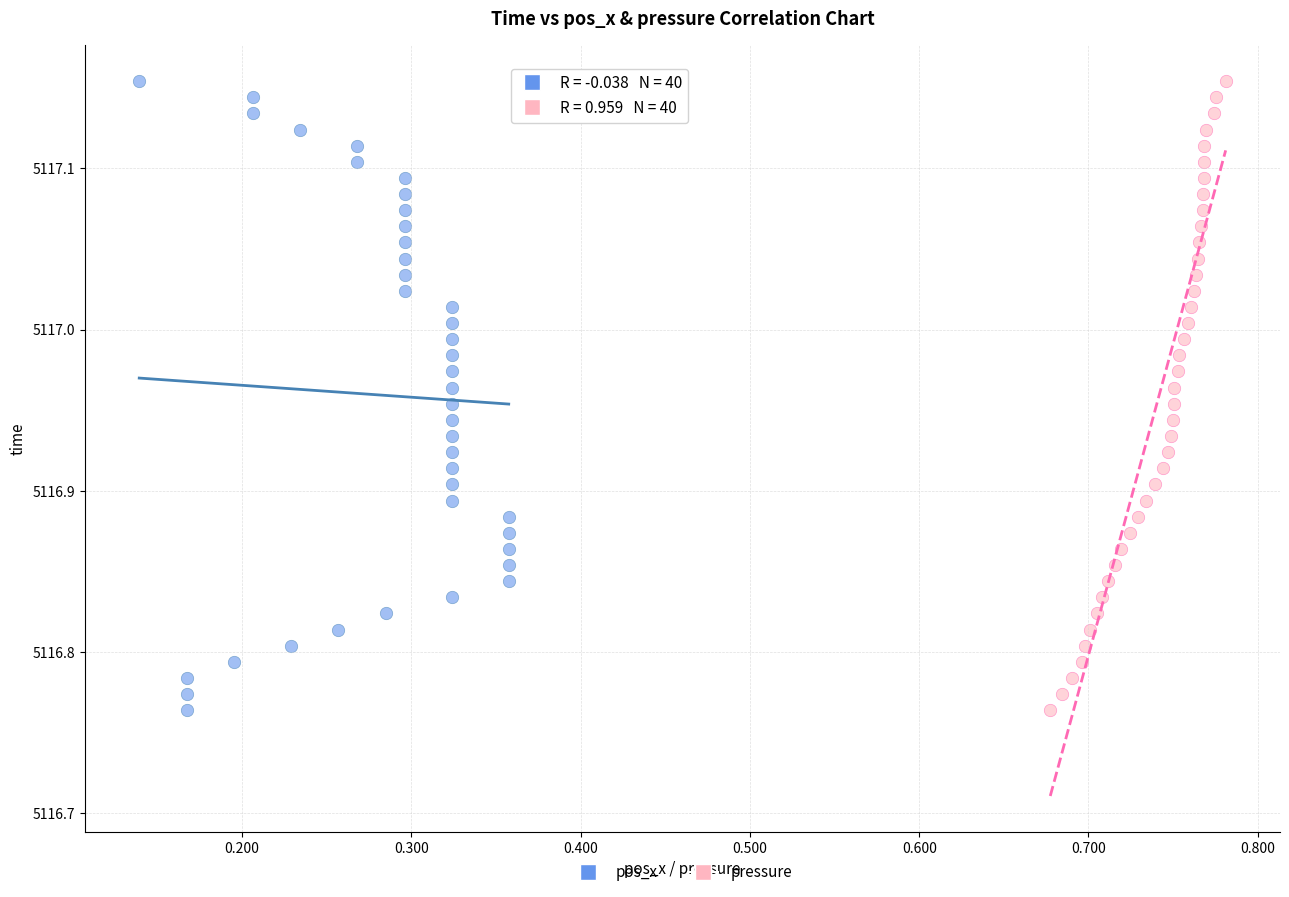

What are all the series names shown in the legend?

pos_x, pressure